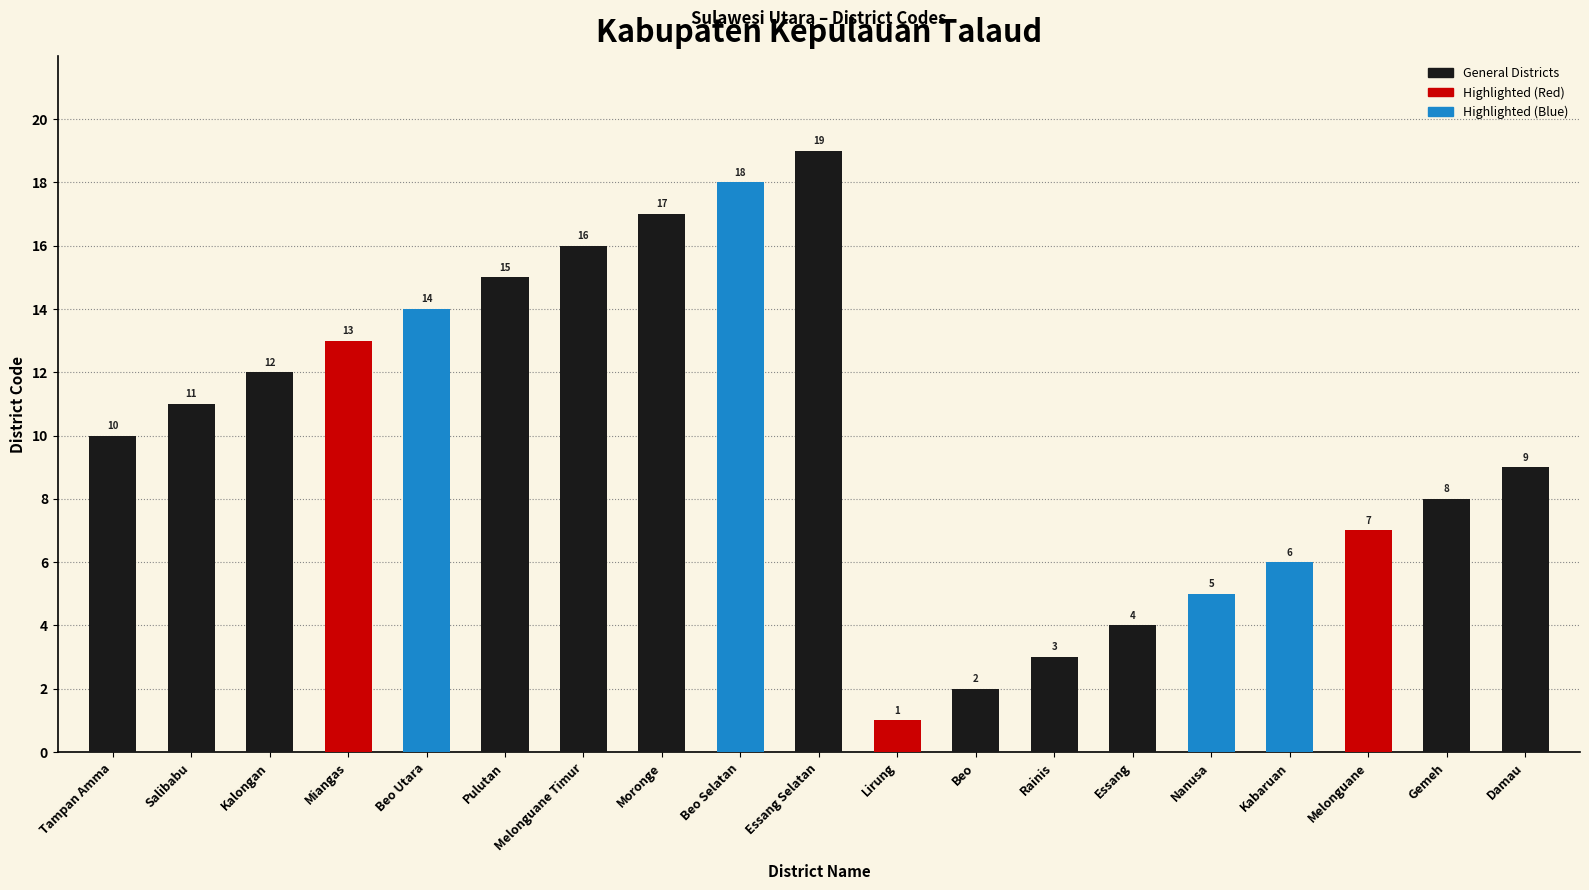

How many bars are there in total?

19